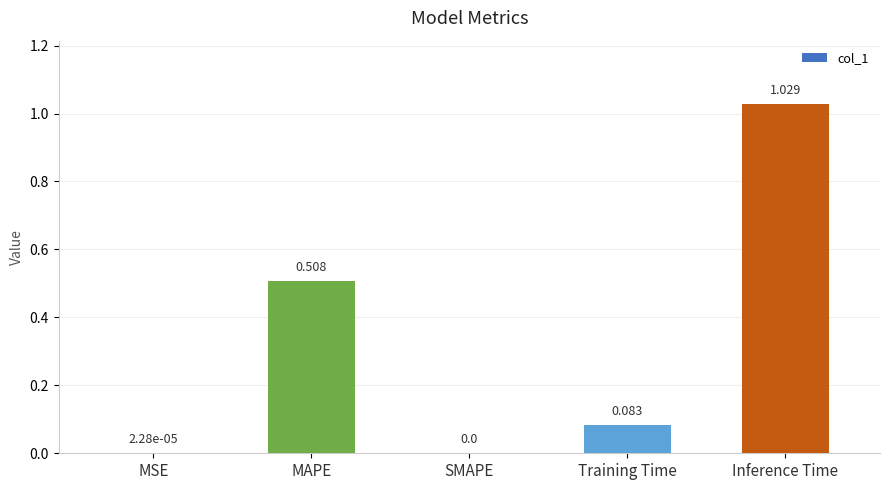

At which category does the chart reach its peak across all series?

Inference Time